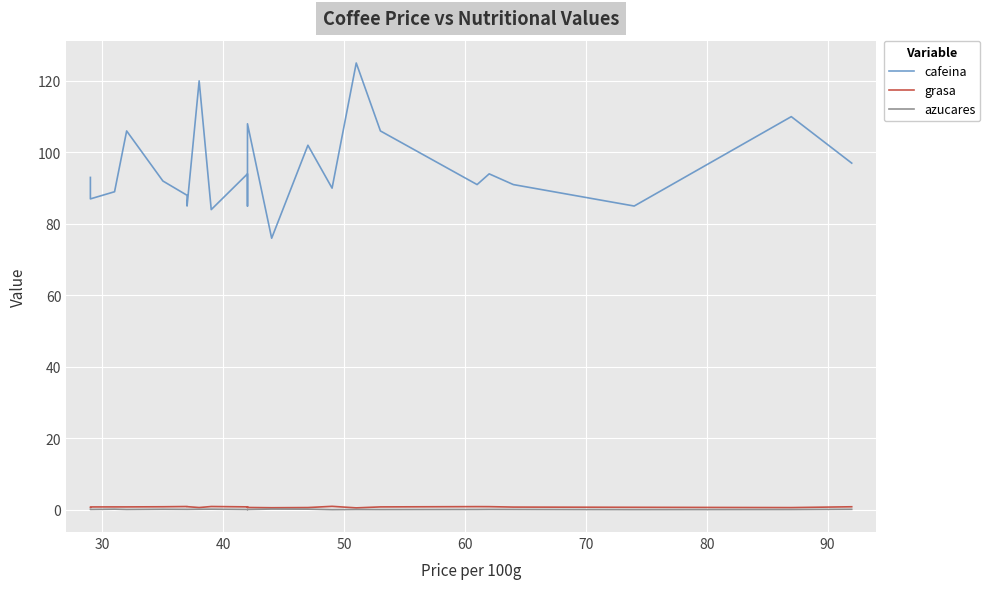

What is the value of the azucares point at the 14th from the left?

0.2